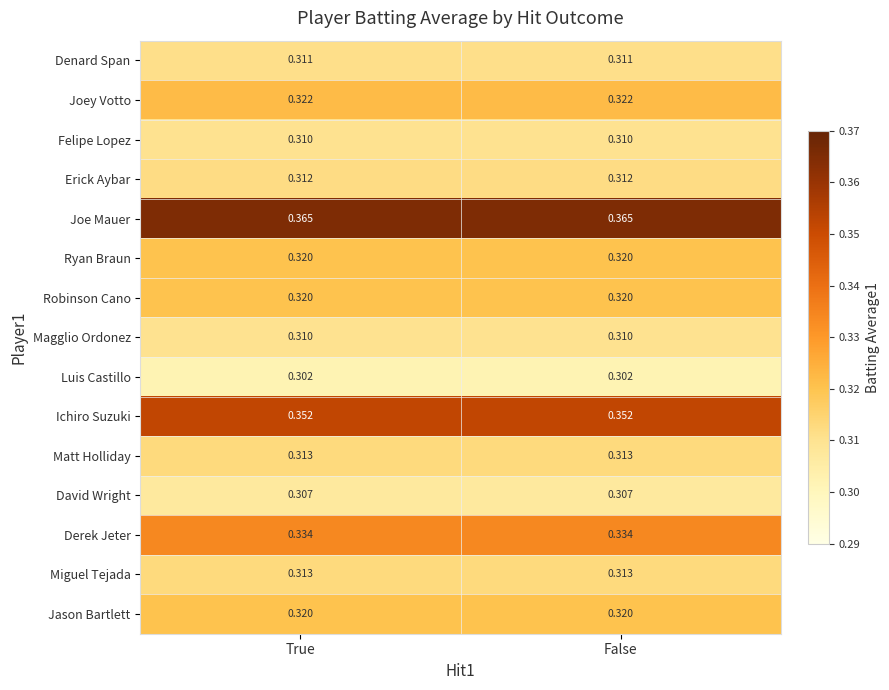

Is the value of Matt Holliday at True greater than the value of Luis Castillo at False?

Yes